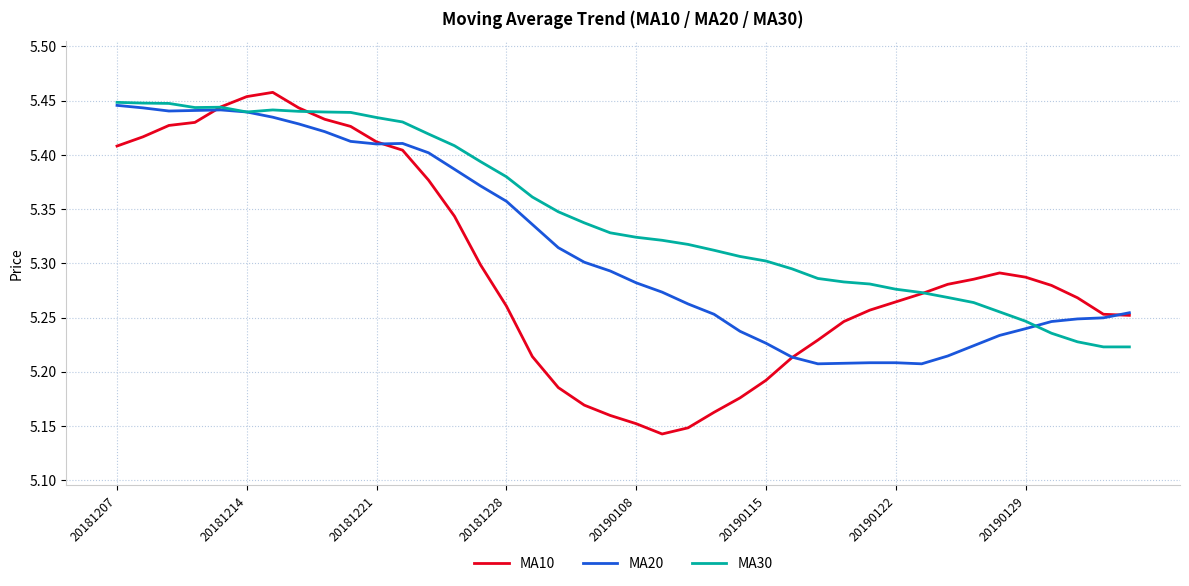

Which series has the largest total across all categories?

MA30